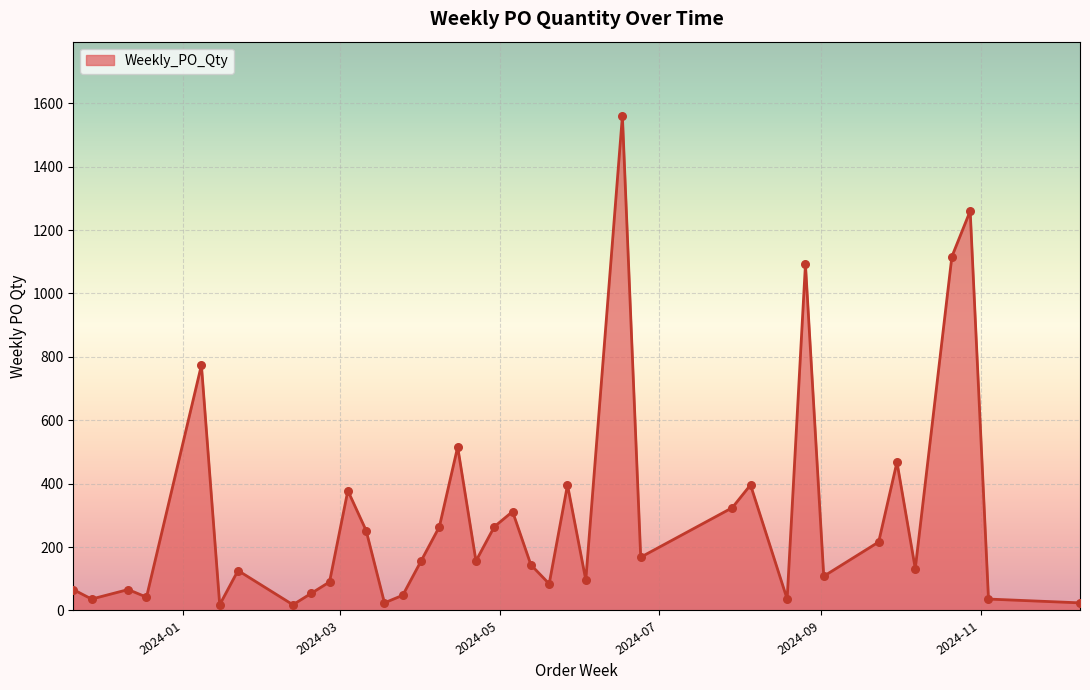

What is the maximum value shown in the chart?

1560